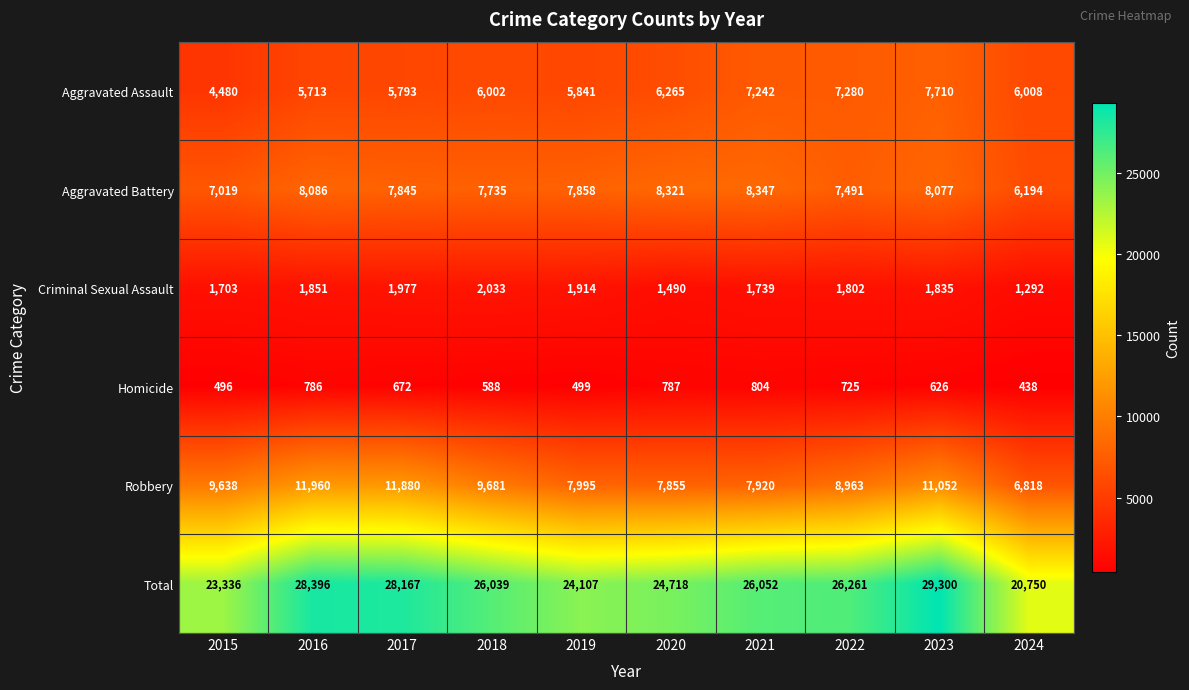

What is the sum of the Homicide values at 2015 and 2017?

1168